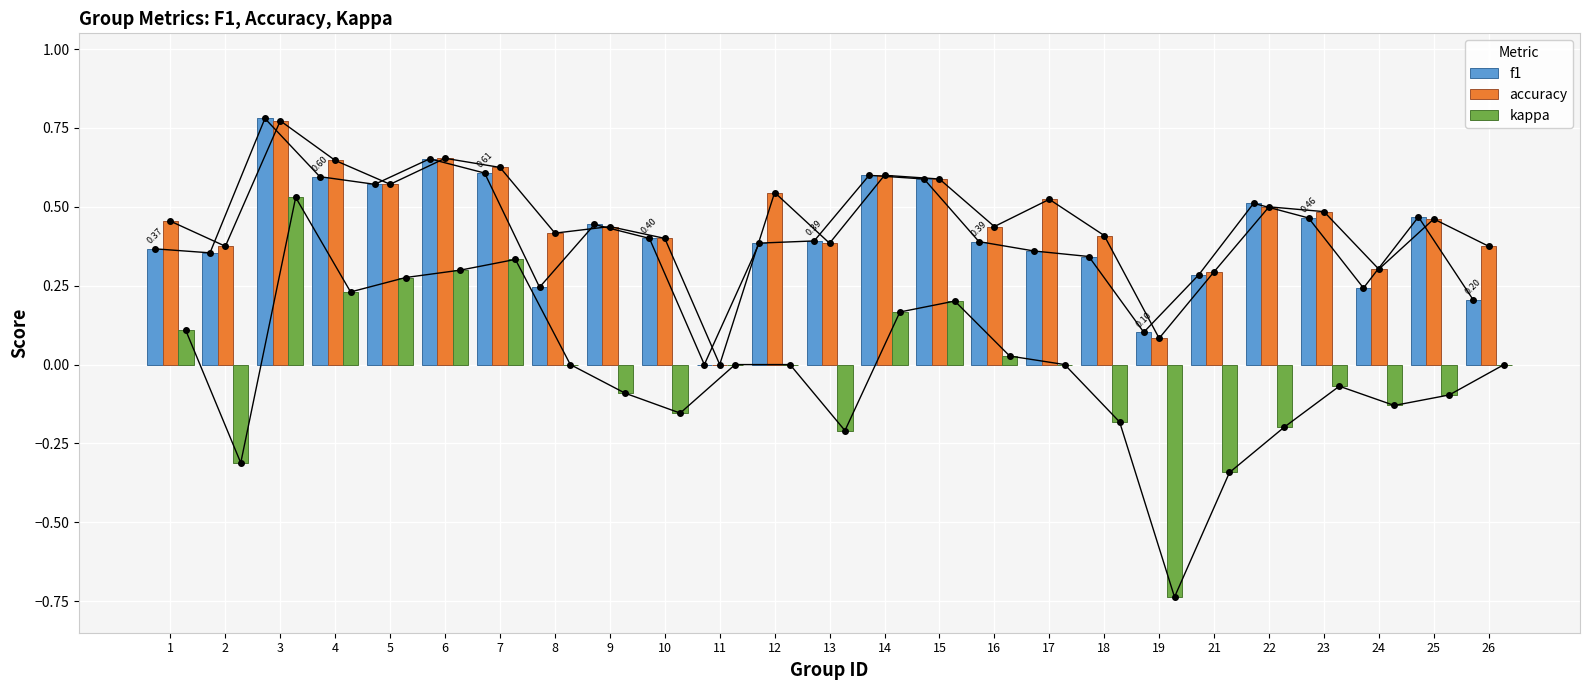

What is the value of the accuracy bar at the 23rd from the left?

0.3